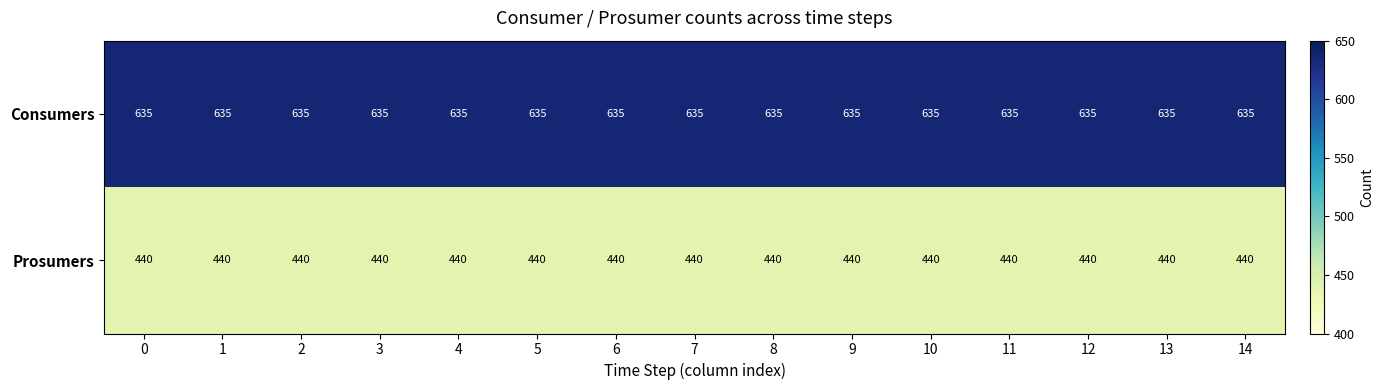

What is the minimum value shown in the chart?

440